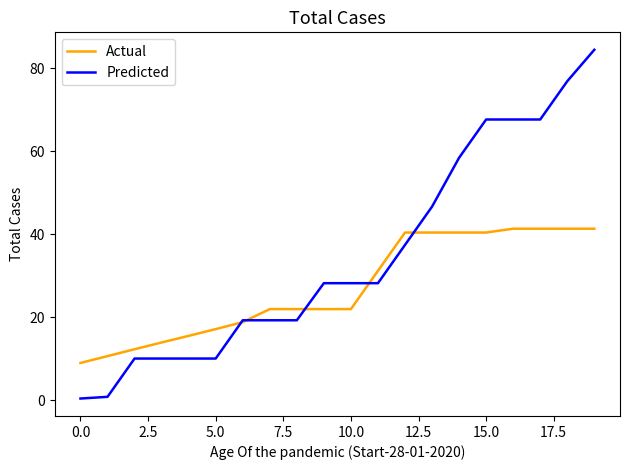

What is the maximum value for Actual?

41.3